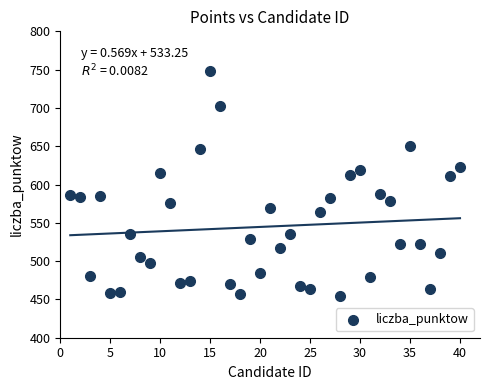

What is the range of X values (max minus min)?

39